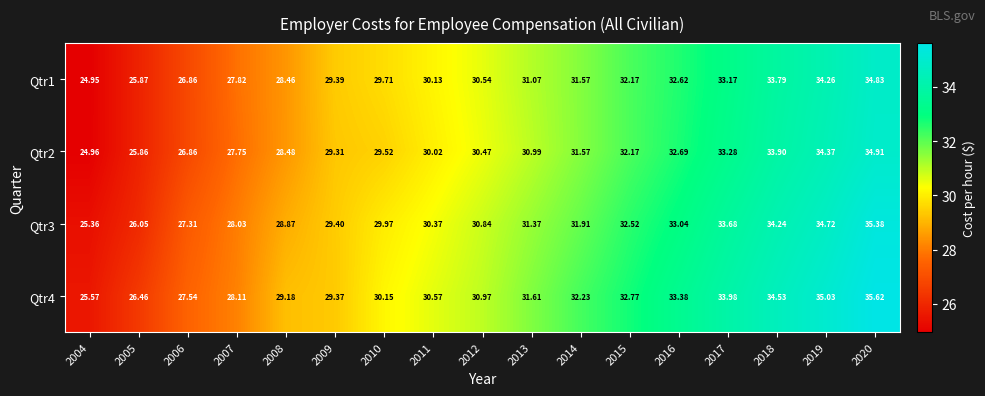

Is the value of Qtr2 at 2004 greater than the value of Qtr4 at 2005?

No